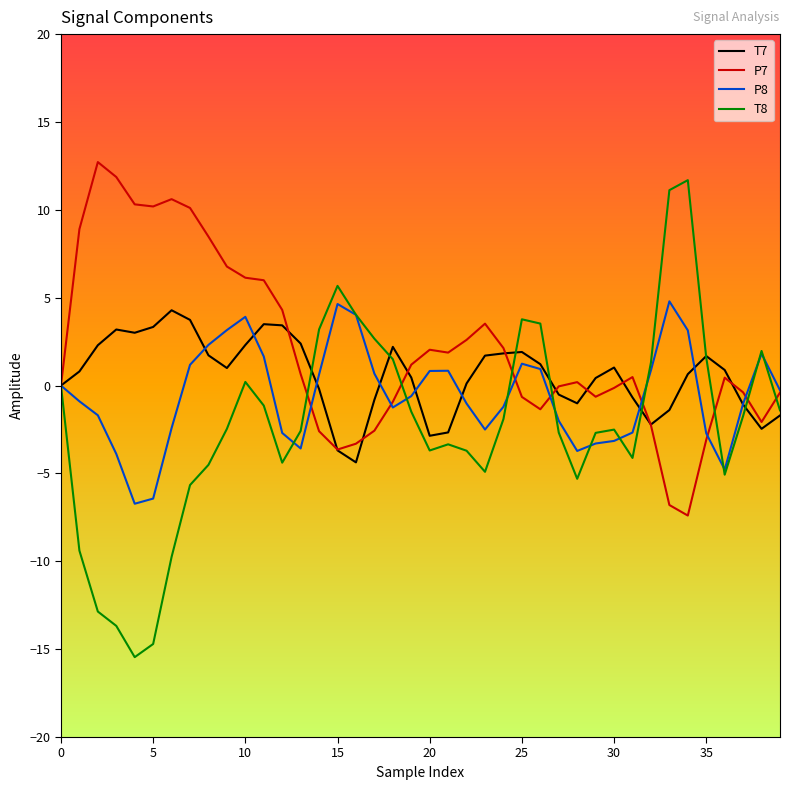

What is the minimum value for P8?

-6.7